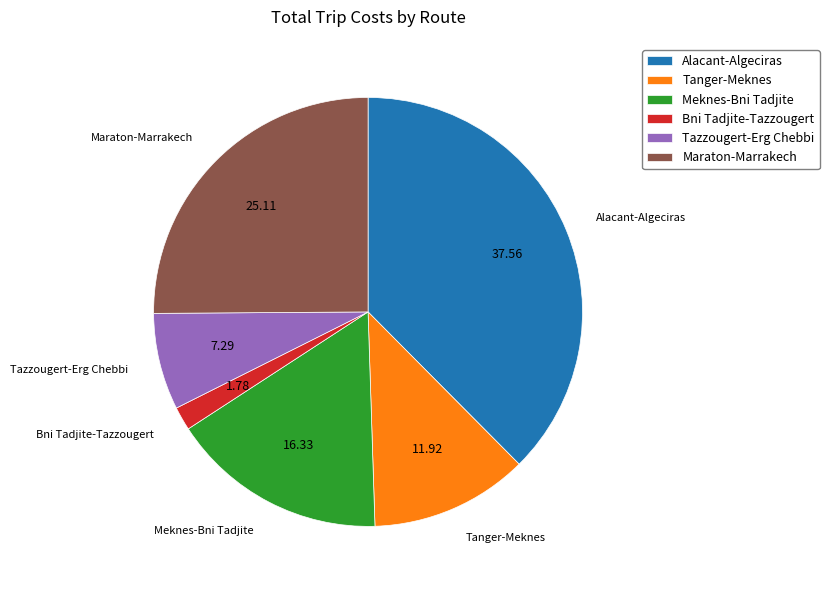

Combined, do Tazzougert-Erg Chebbi and Tanger-Meknes account for over 50%?

No